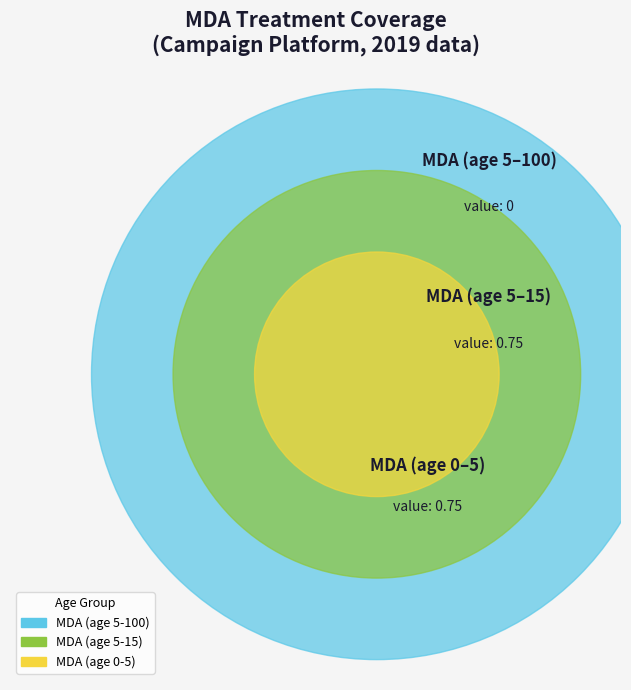

To the nearest percent, what is the average slice percentage?

33%